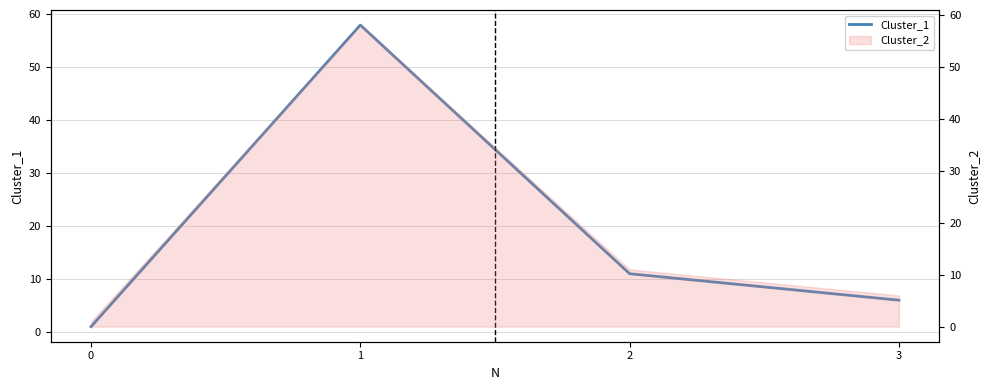

Reading right to left, transcribe all the data shown in this chart.

6	11	58	1